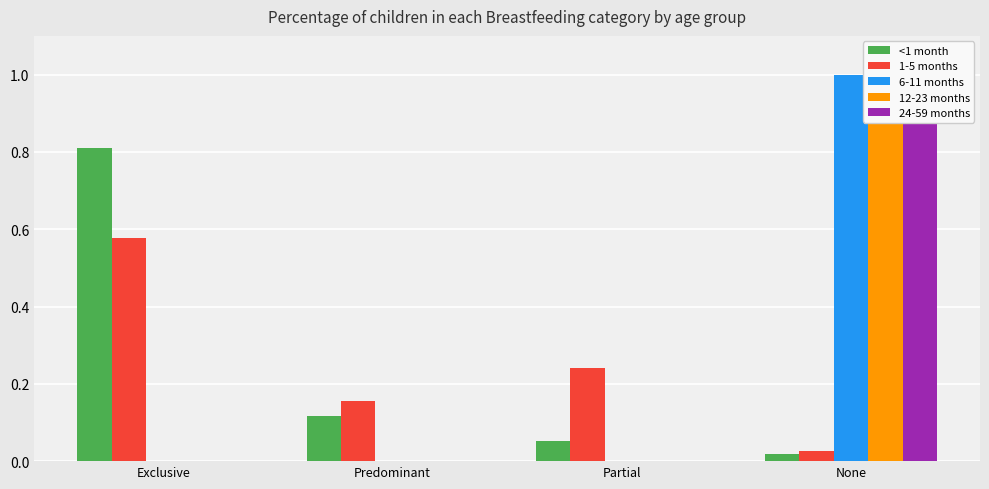

Rank the series at None from highest to lowest value.

6-11 months, 12-23 months, 24-59 months, 1-5 months, <1 month